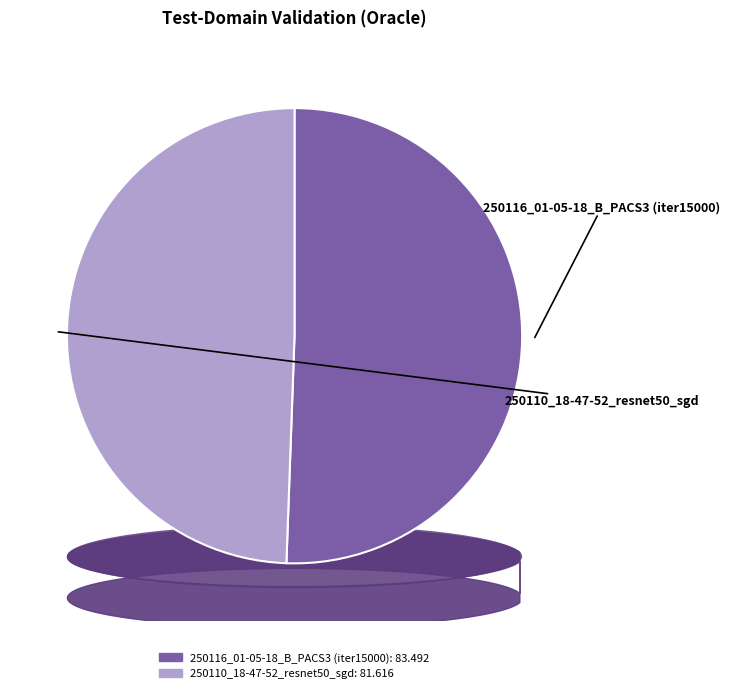

Which slice is the largest?

250116_01-05-18_B_PACS3 (iter15000)